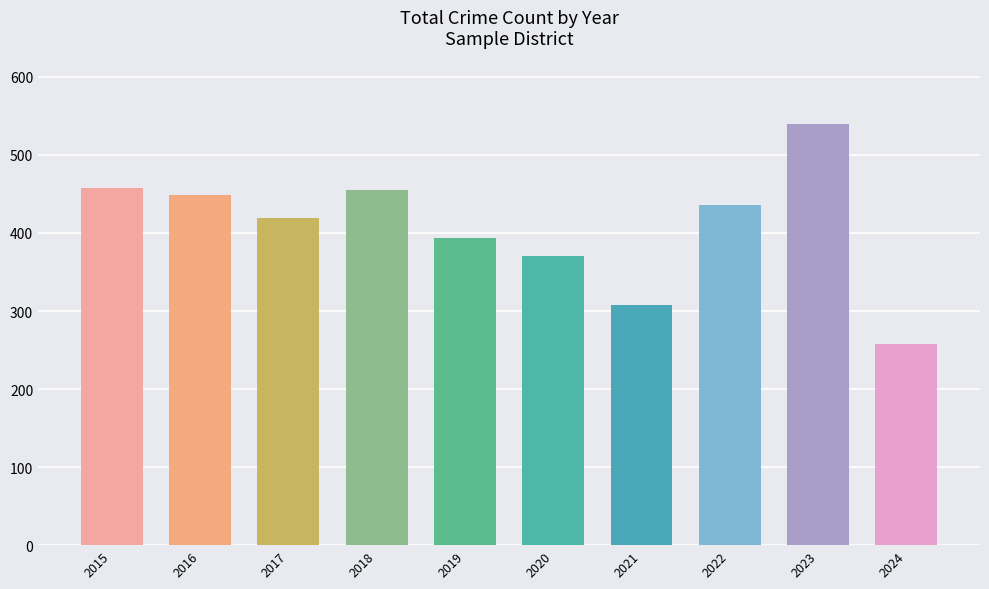

Reading right to left, extract all data points from this chart.

2024=258	2023=540	2022=436	2021=308	2020=370	2019=394	2018=455	2017=419	2016=449	2015=458